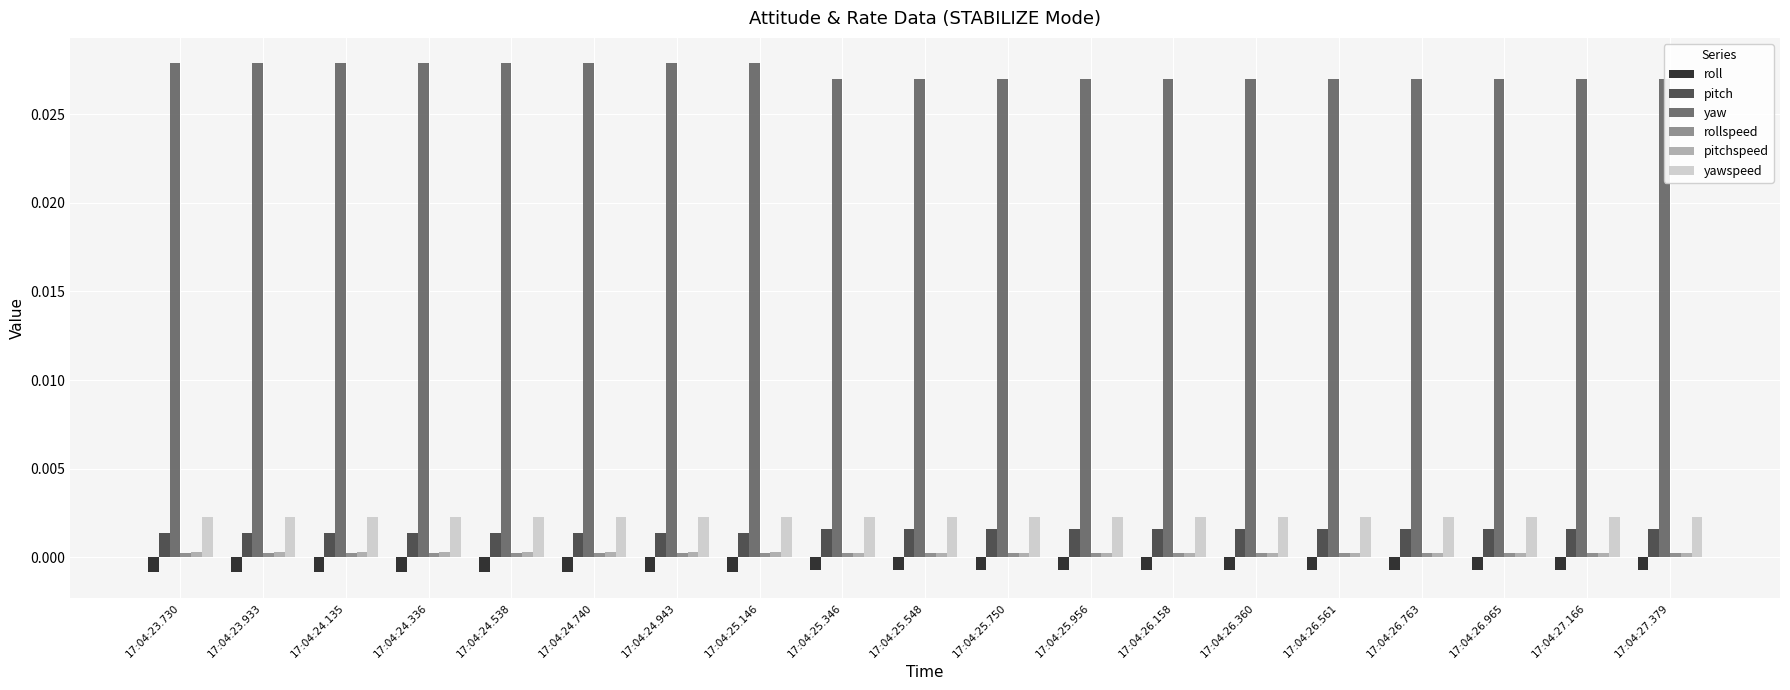

Rank the series at 17:04:24.740 from highest to lowest value.

yaw, yawspeed, pitch, pitchspeed, rollspeed, roll